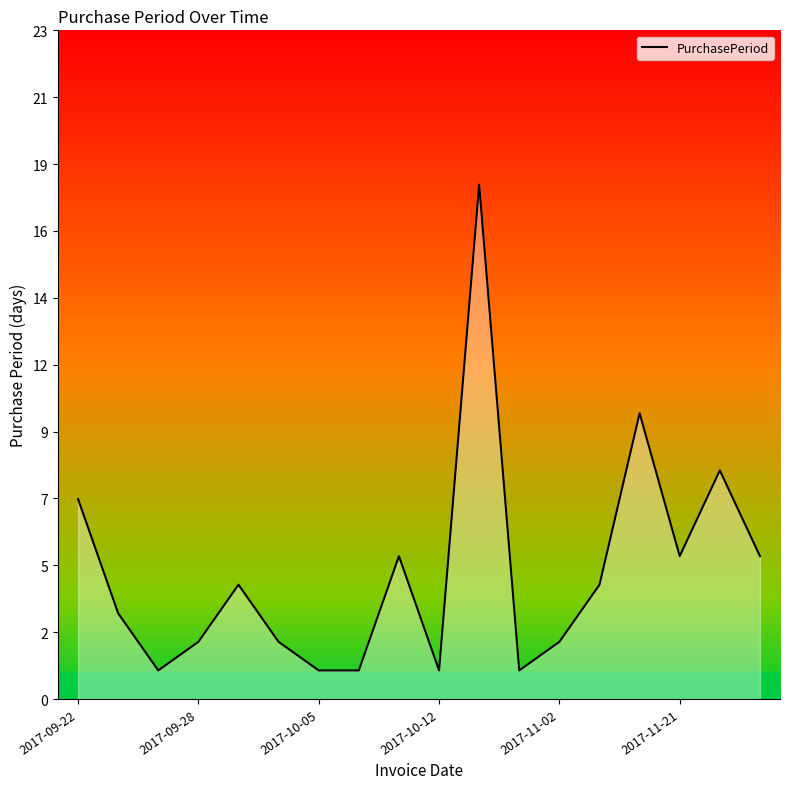

Does the chart have visible grid lines?

No